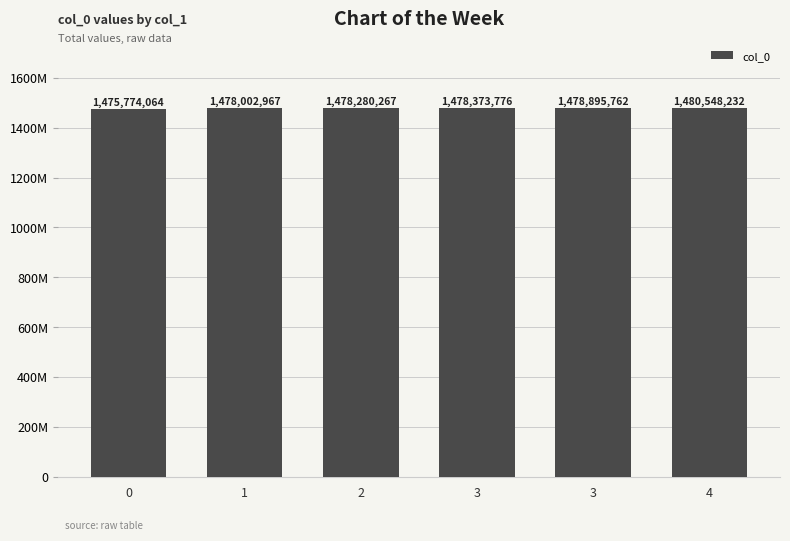

What is the sum of the values at 4 and 0?

2956322296